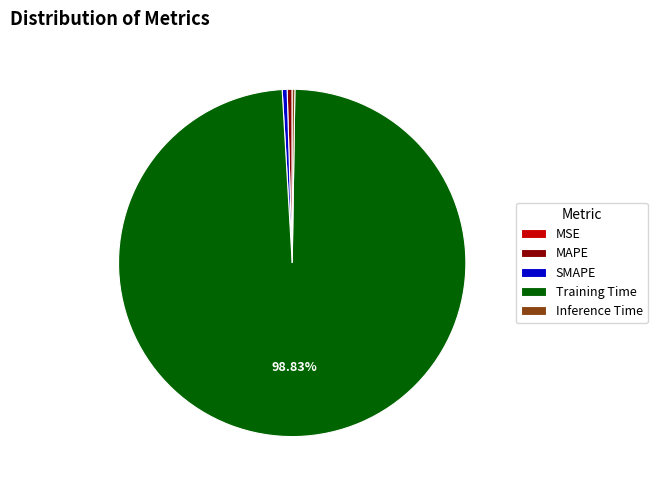

Which slice is the largest?

Training Time